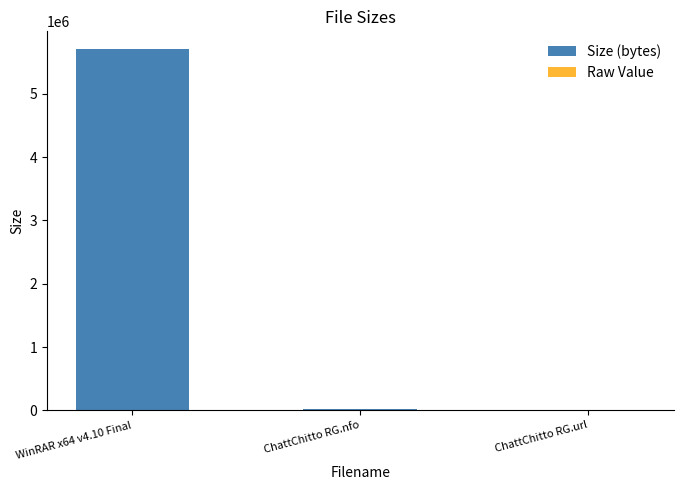

How many bars are there in each group?

2